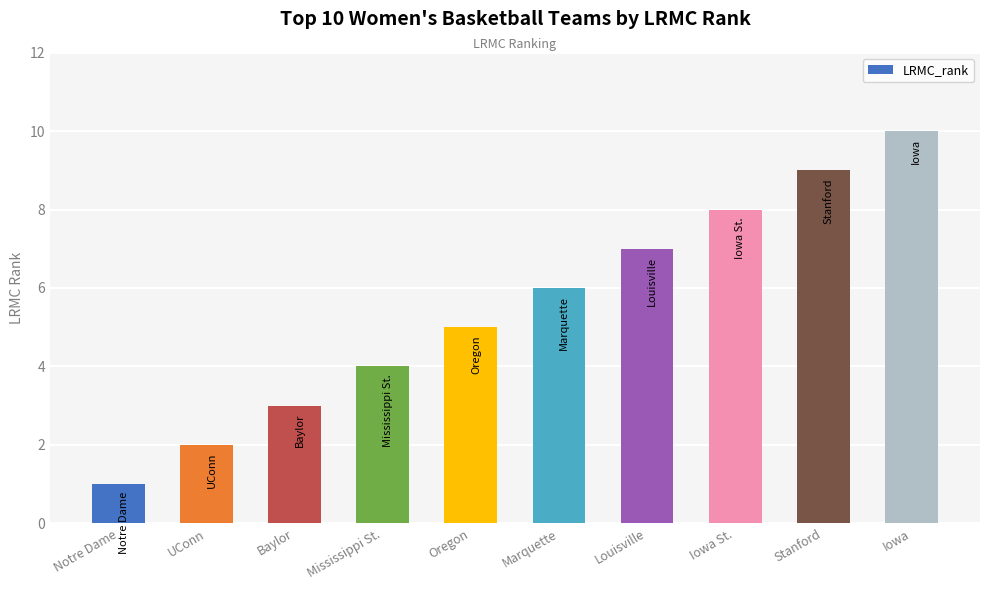

What is the label of the 8th bar from the right?

Baylor